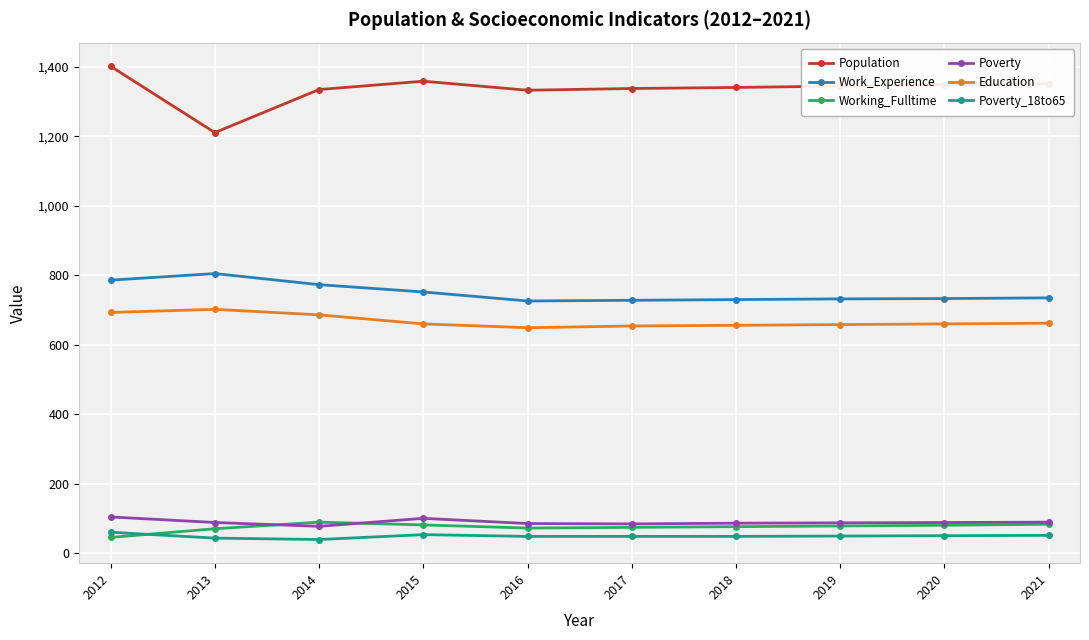

What is the total value across all series at 2020?

2960